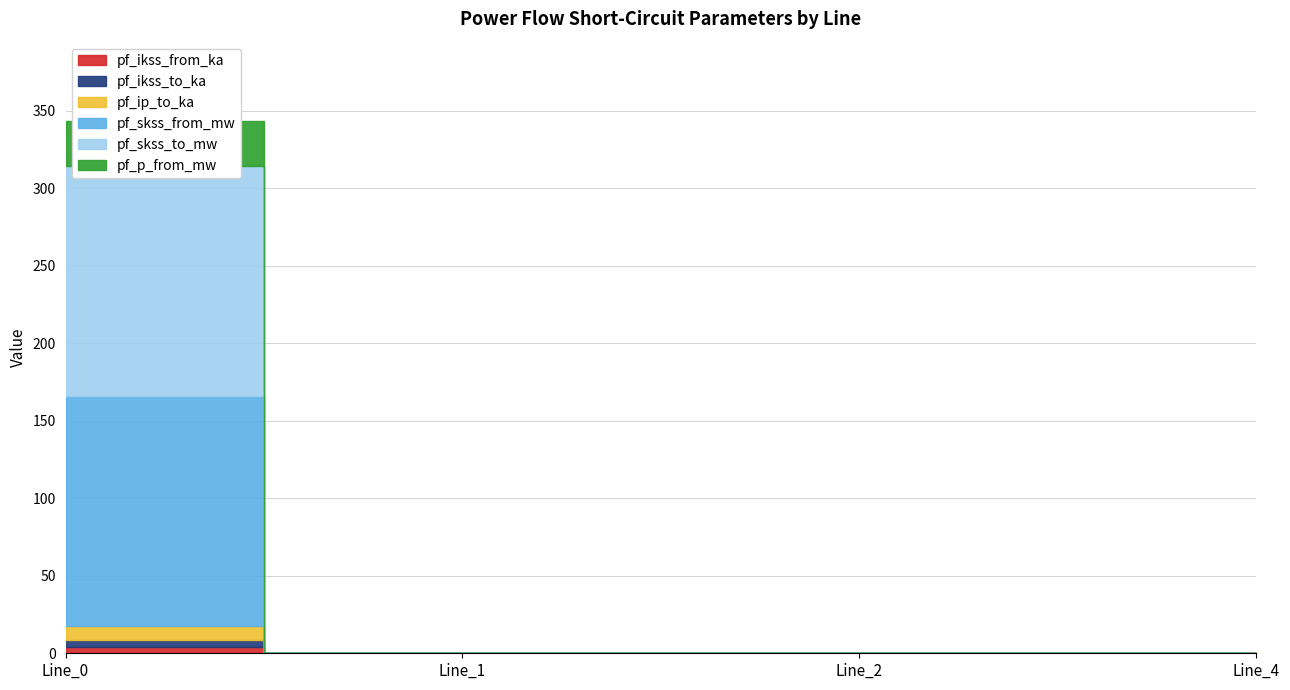

True or false: pf_ikss_to_ka and pf_ikss_from_ka intersect in this chart.

False